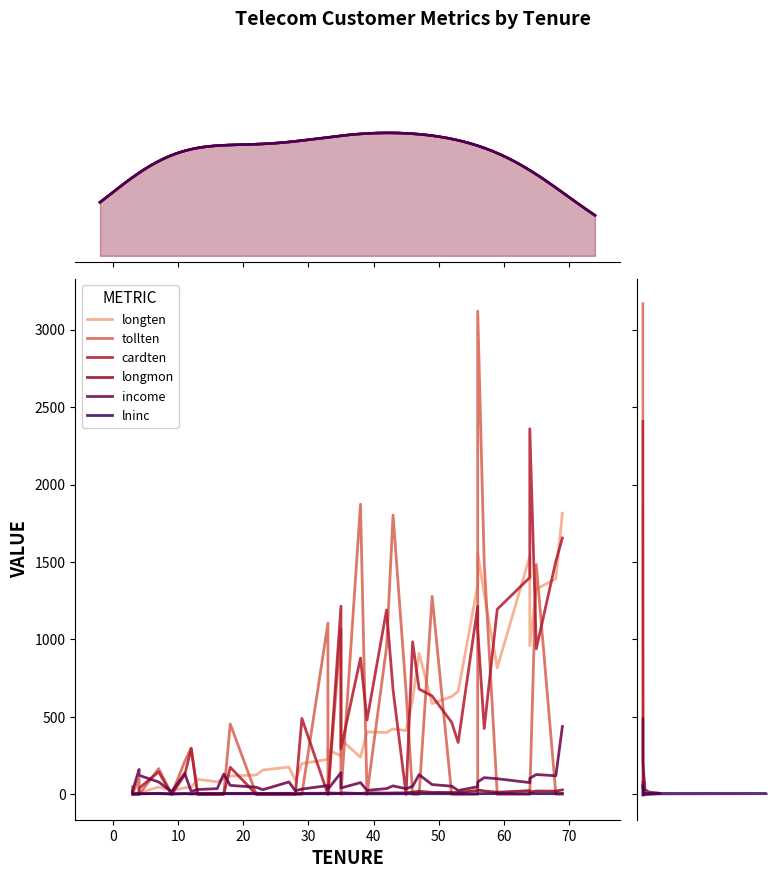

What is the sum of all income values?

3075.0